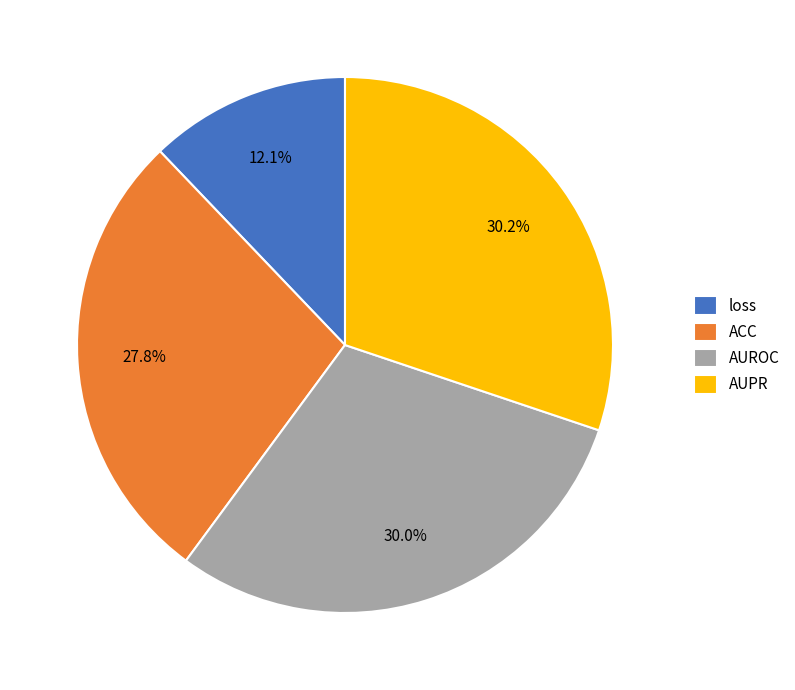

How much of the chart is everything except AUROC?

70.0%